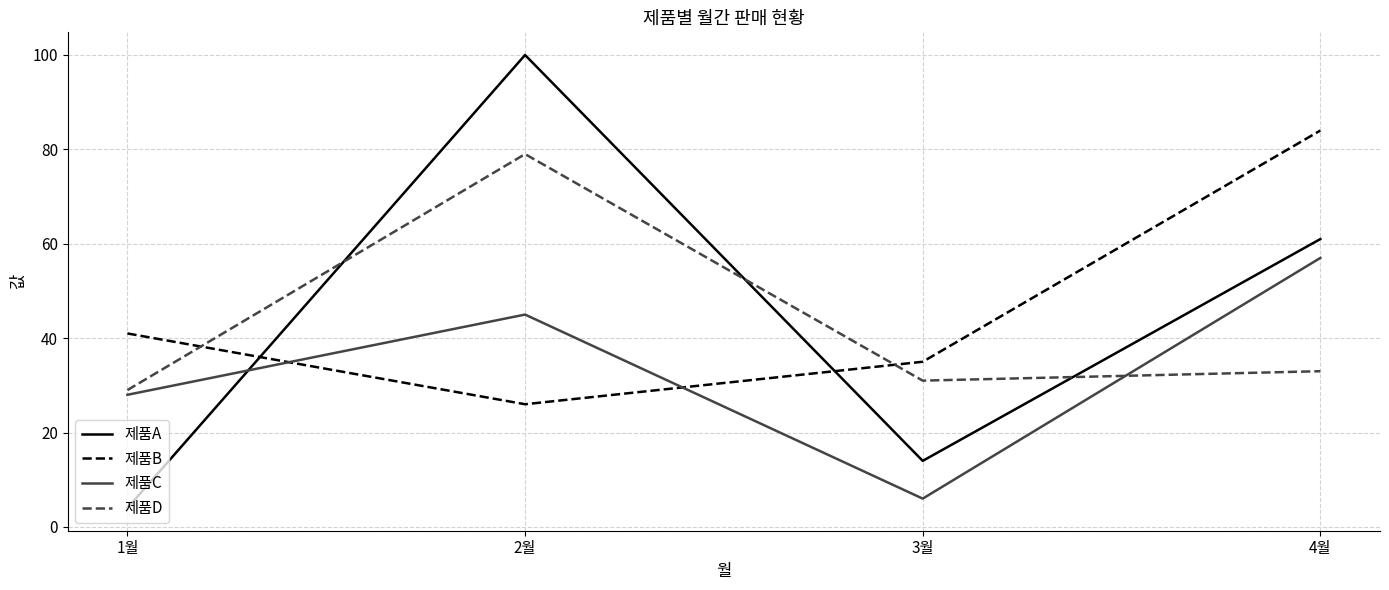

What is the minimum value shown in the chart?

4